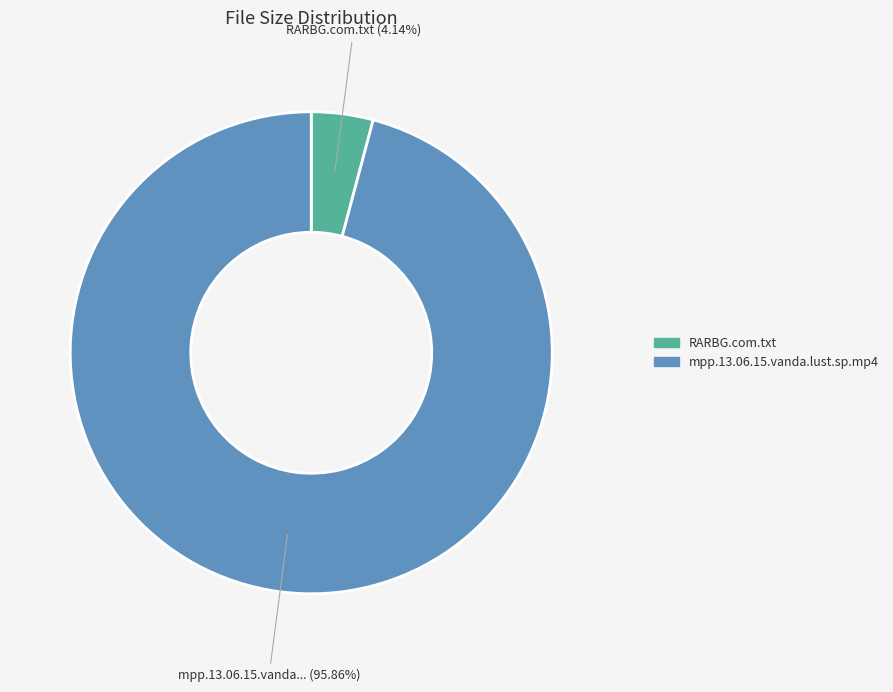

Is there any slice that represents more than half of the pie?

Yes